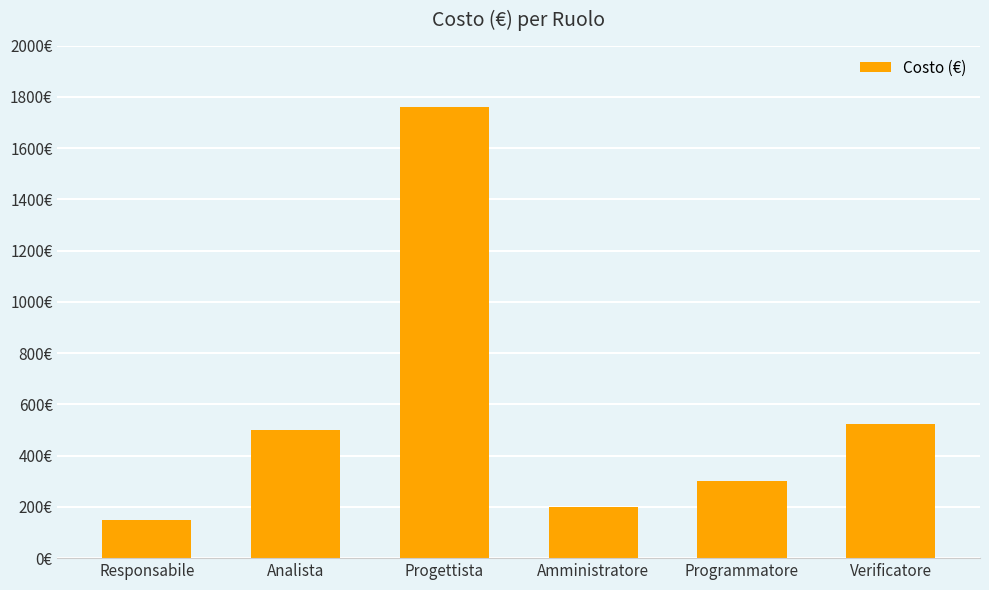

Are the bars grouped side by side (vs. stacked)?

No